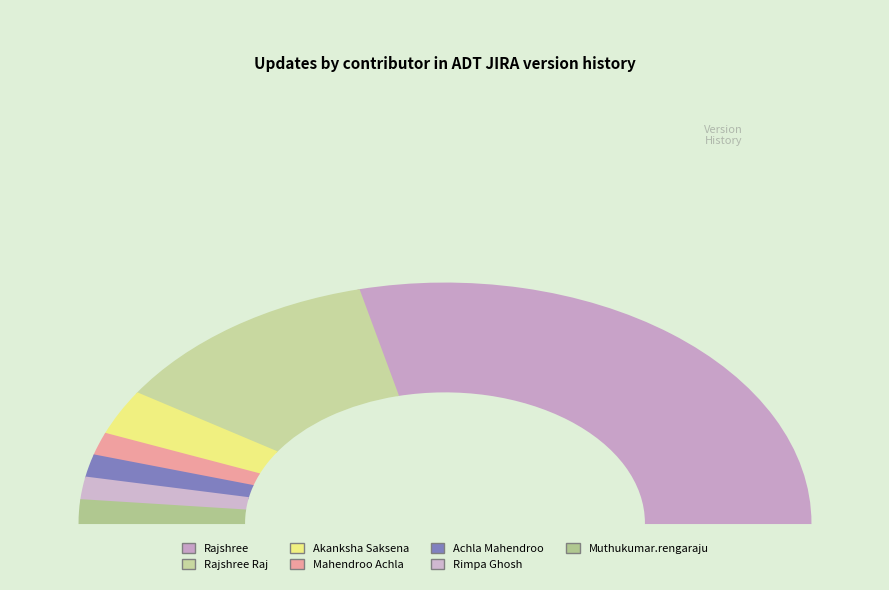

What is the majority slice?

Rajshree